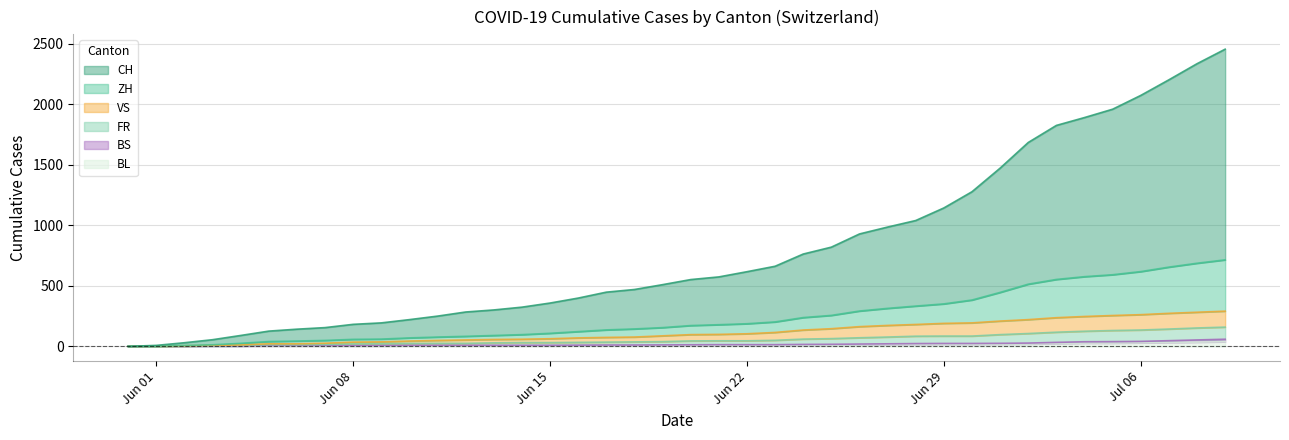

Which category has the highest value in the VS series?

2020-07-09